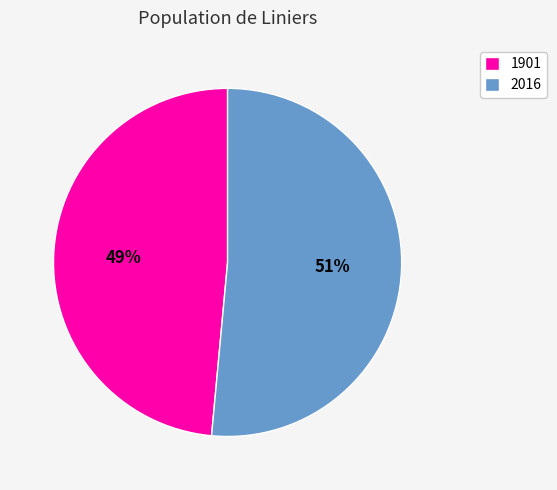

To the nearest percent, what is the combined percentage of 1901 and 2016?

100%